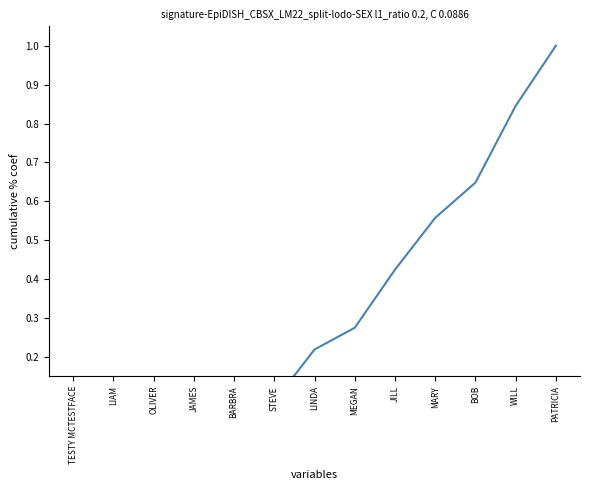

Which label corresponds to the smallest value in the chart?

TESTY MCTESTFACE